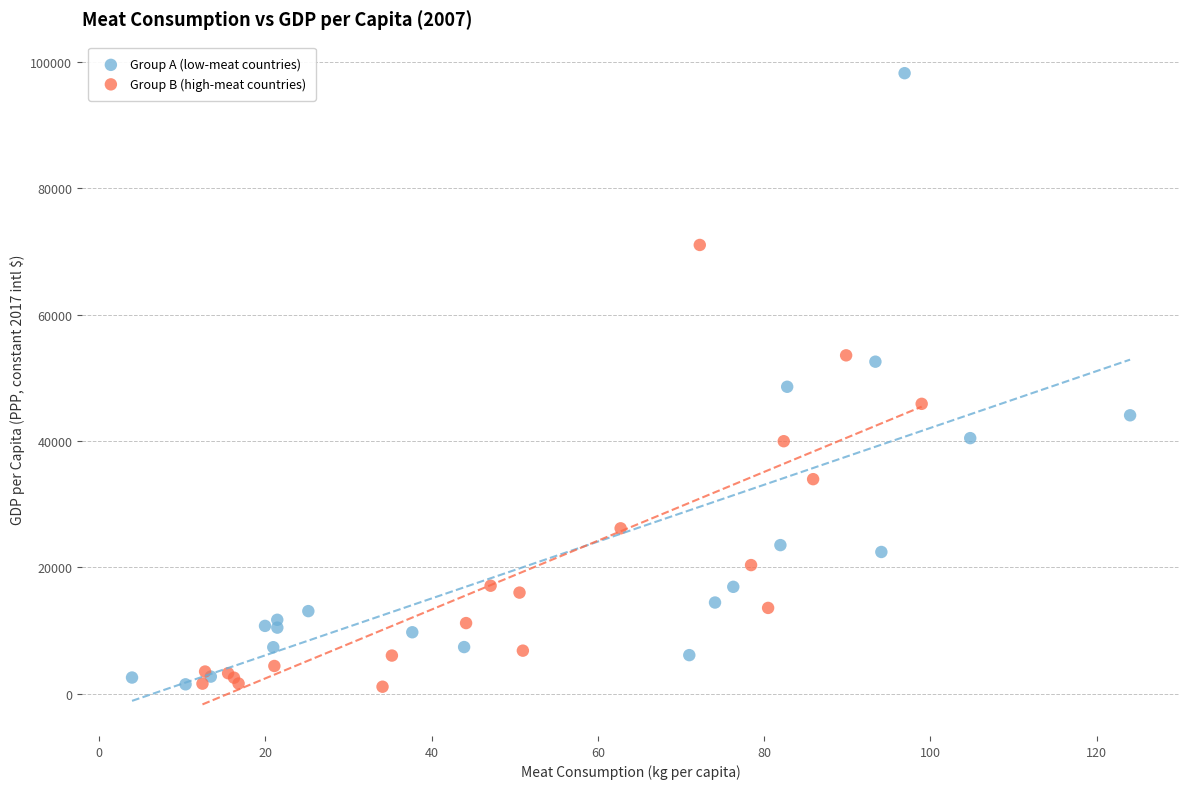

Which series has the widest spread of Y values?

Group A (low-meat countries)